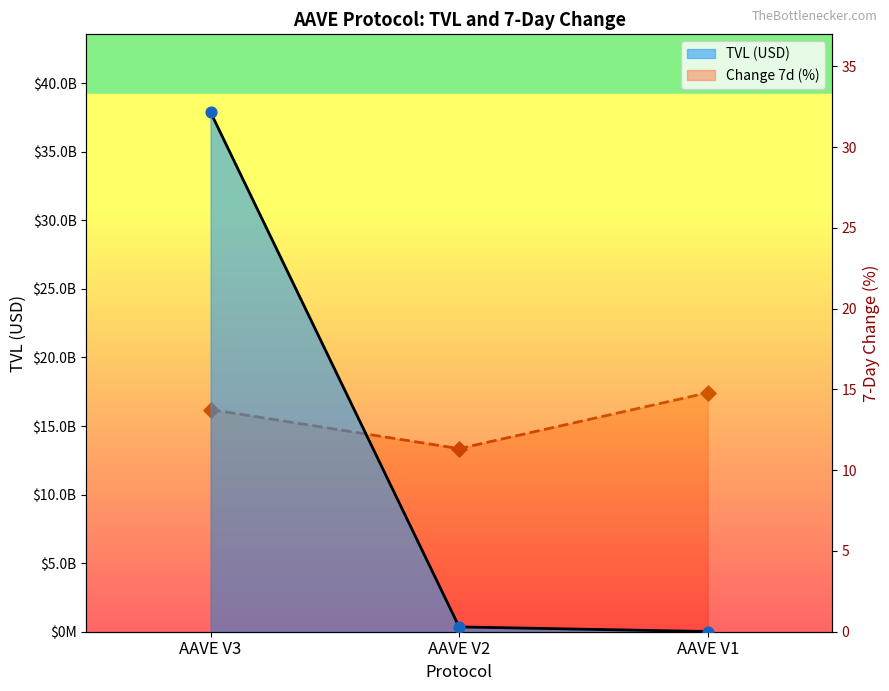

At which category is the sum across all series the highest?

AAVE V3